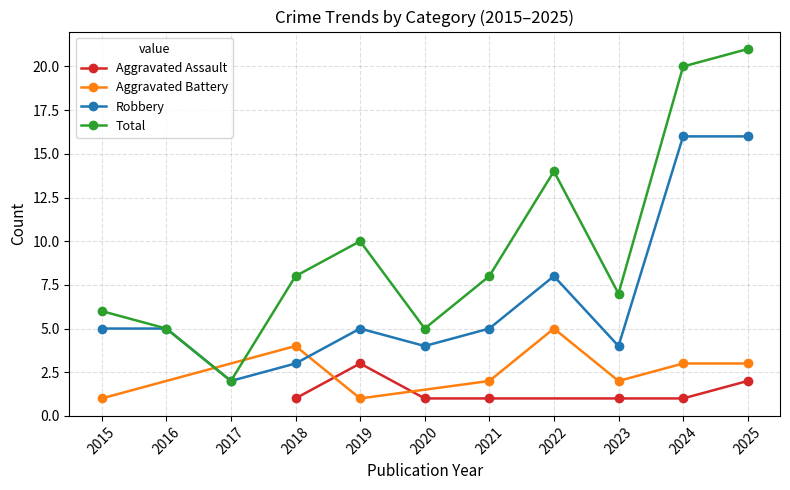

Where is Total nearest to the value 11?

2019